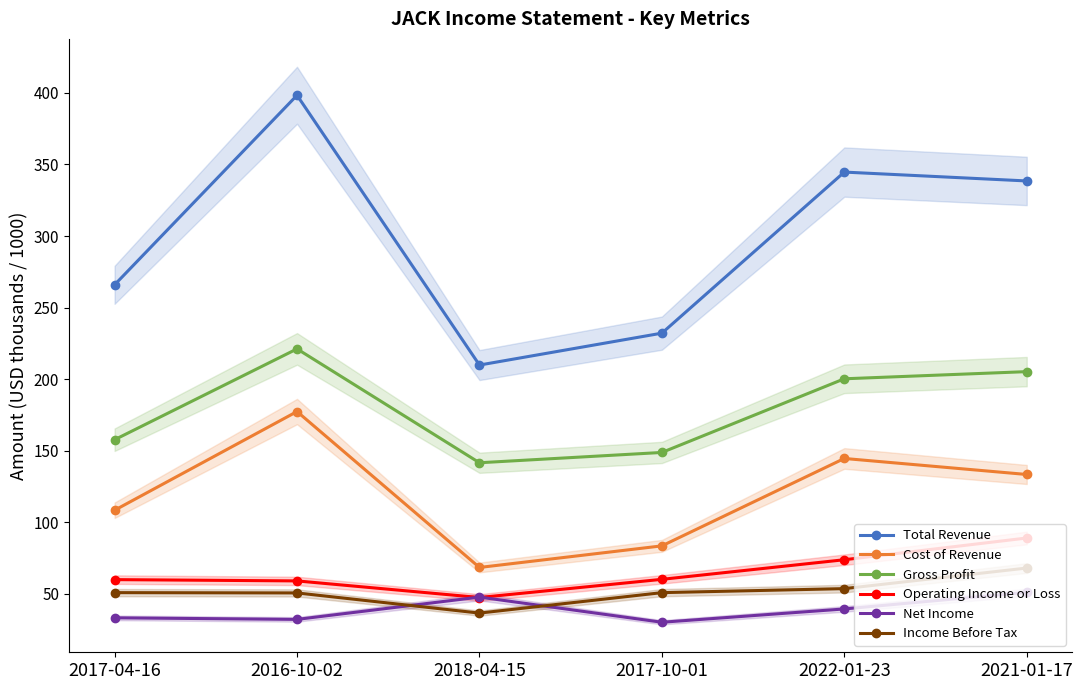

How many lines are shown in the chart?

6